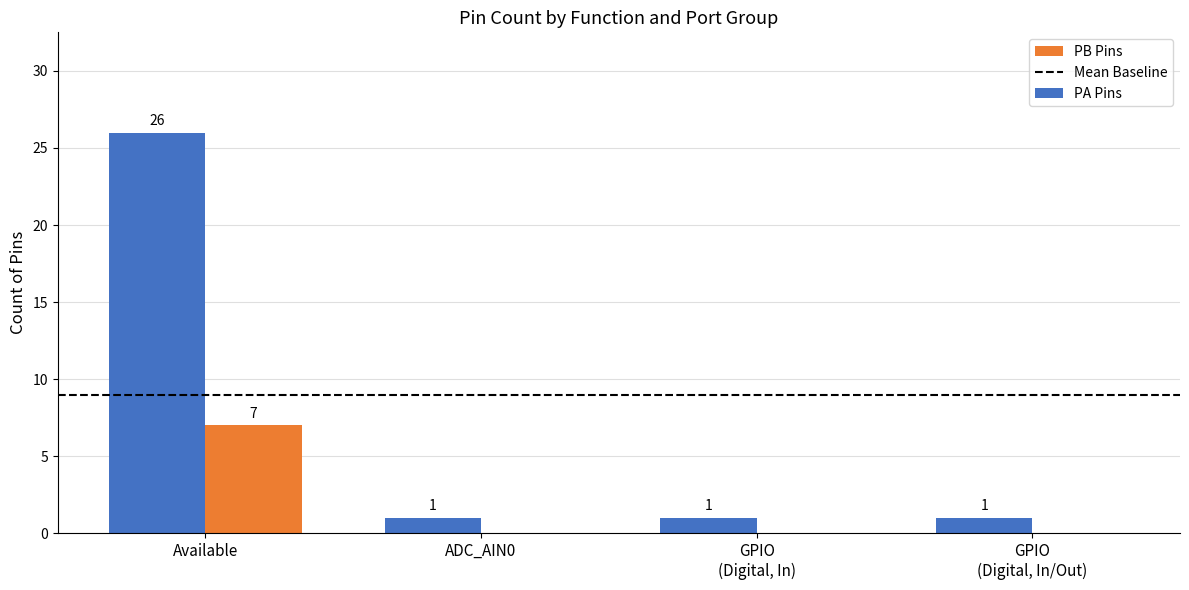

Which series changed the most between Available and ADC_AIN0?

PA Pins